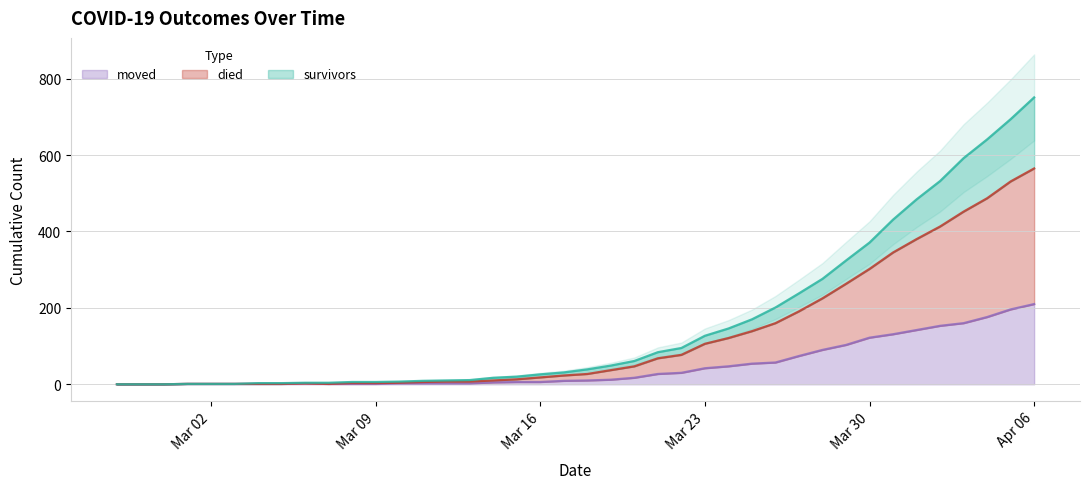

Between 2020-03-17 and 2020-03-27, which is larger?

2020-03-27